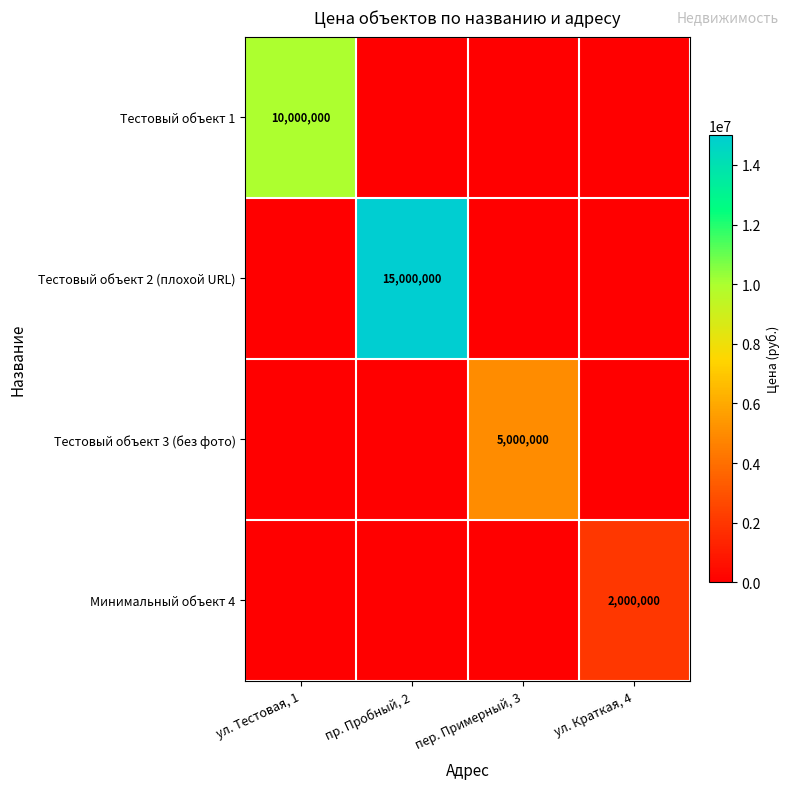

The value of Тестовый объект 2 (плохой URL) at пр. Пробный, 2 is 22369464. True or false?

False